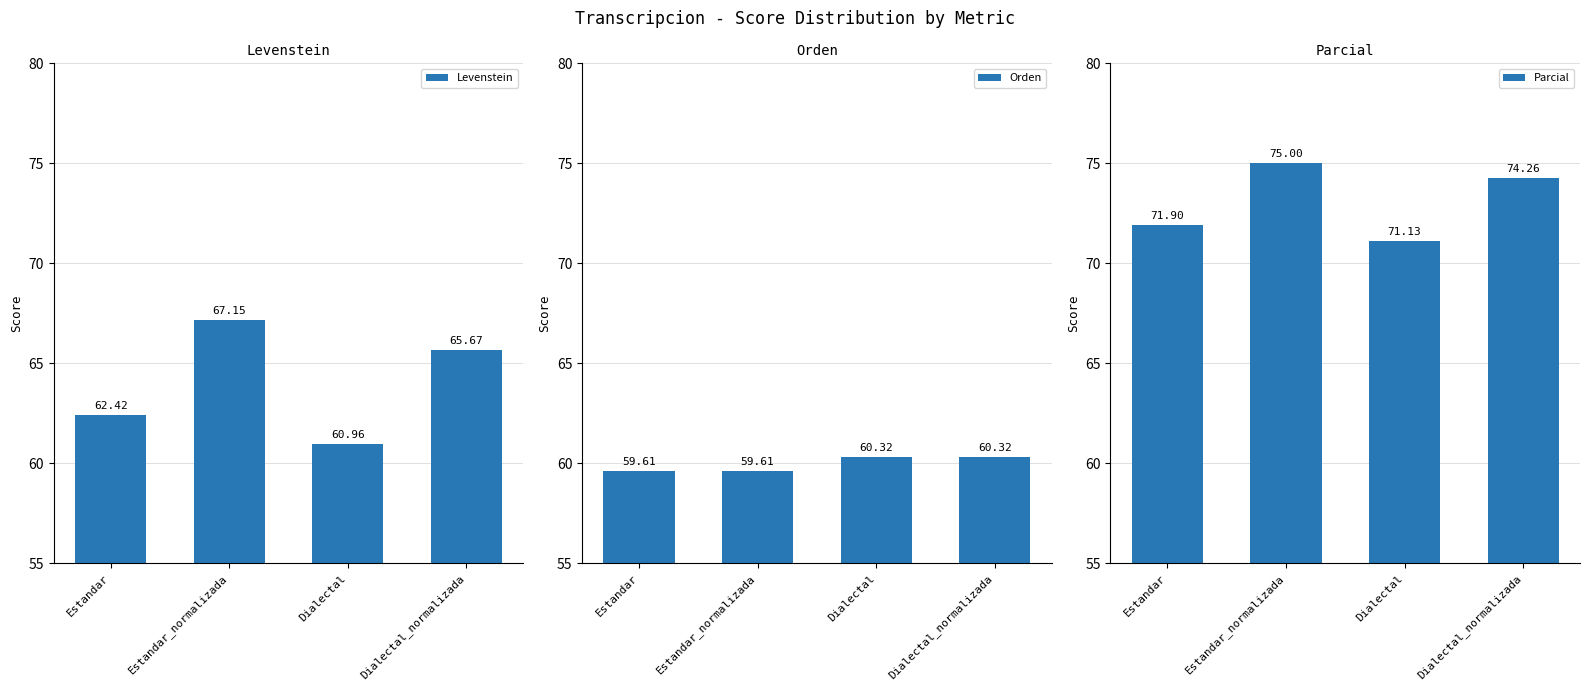

Between Dialectal_normalizada and Dialectal, which is larger?

Dialectal_normalizada